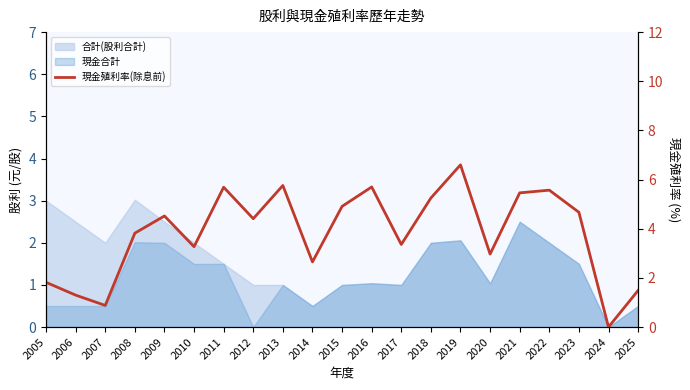

How many lines are shown in the chart?

1